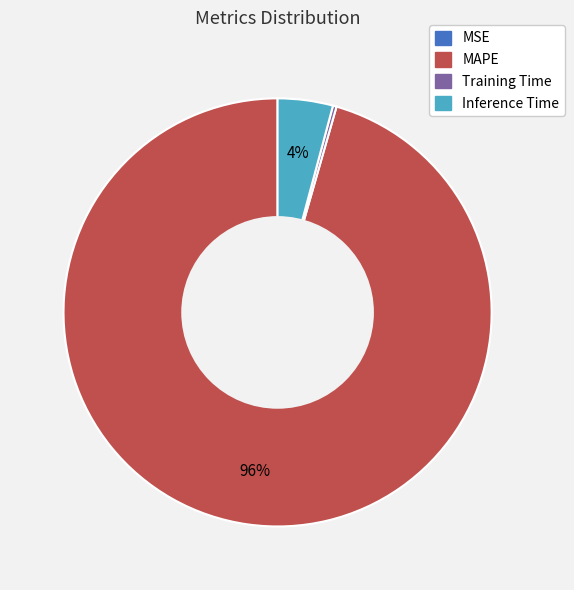

Is there any slice that represents more than half of the pie?

Yes